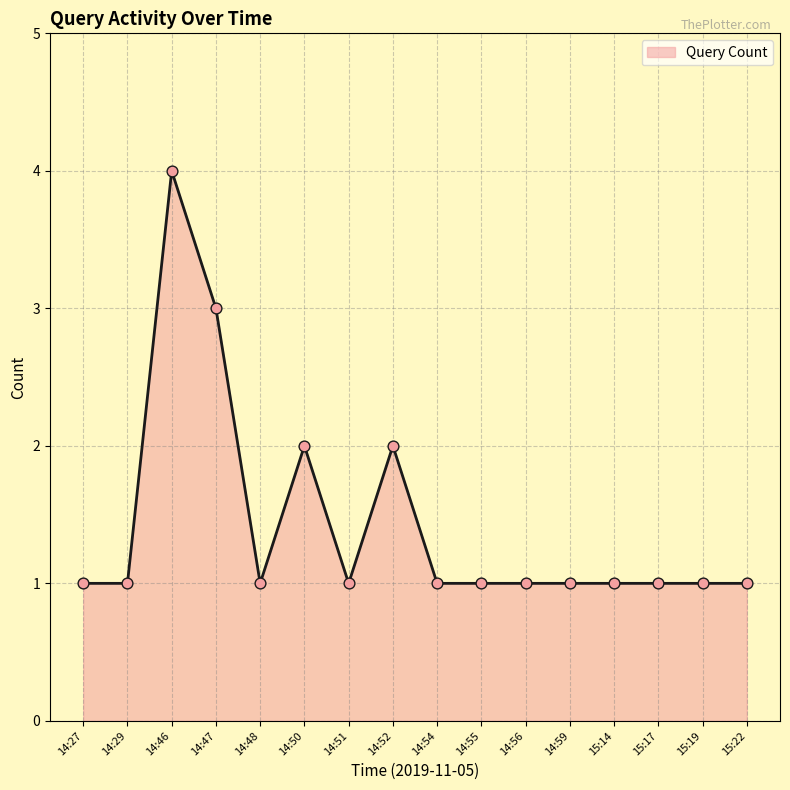

Approximately how many times larger is the value at 14:59 compared to 15:22?

1.0